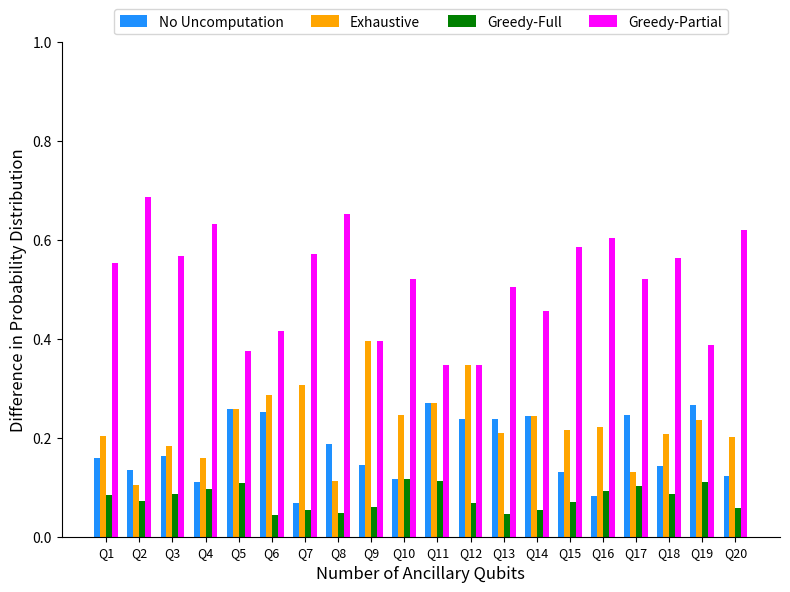

Is the value of Greedy-Full at Q20 greater than the value of Greedy-Partial at Q1?

No